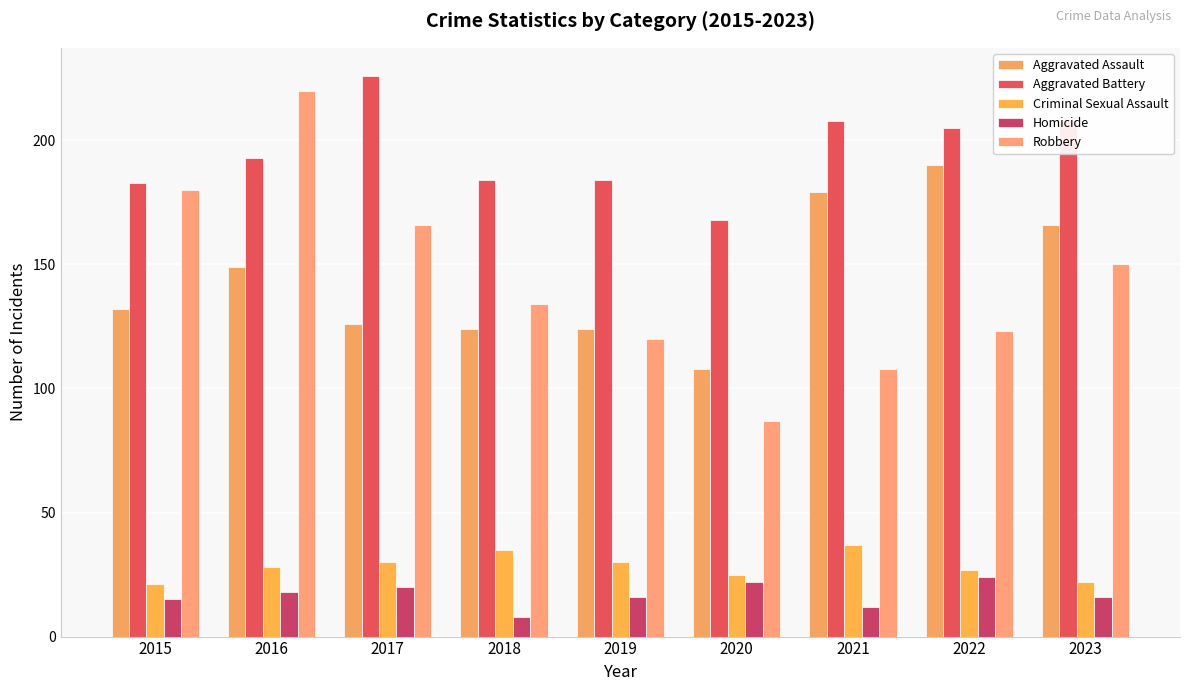

Reading right to left, what are all the values shown in this chart?

Aggravated Assault: 166	190	179	108	124	124	126	149	132
Aggravated Battery: 208	205	208	168	184	184	226	193	183
Criminal Sexual Assault: 22	27	37	25	30	35	30	28	21
Homicide: 16	24	12	22	16	8	20	18	15
Robbery: 150	123	108	87	120	134	166	220	180